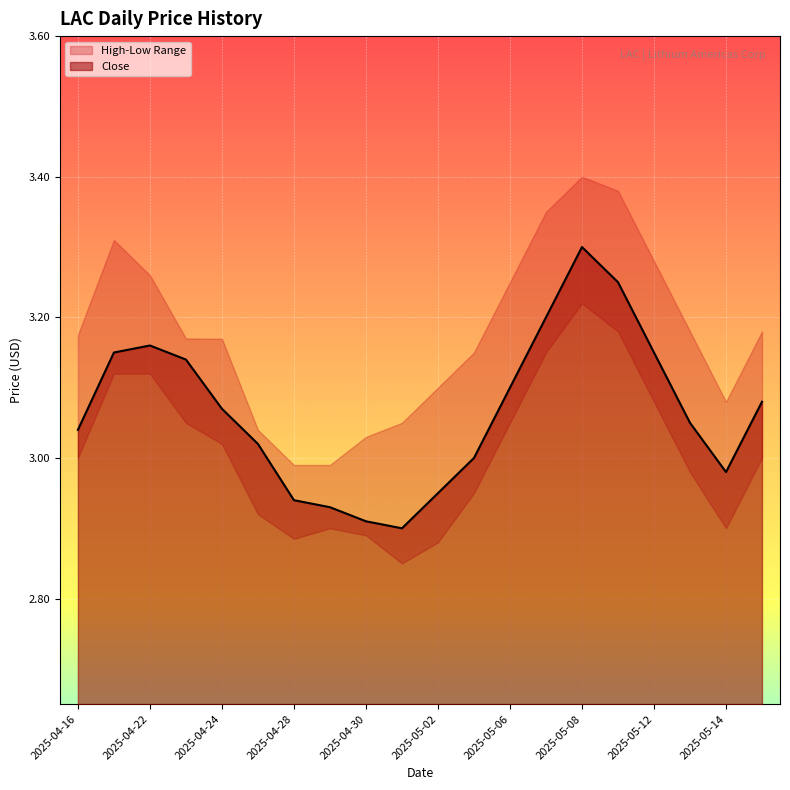

List the labels in order of value, smallest first.

2025-05-01, 2025-04-30, 2025-04-29, 2025-04-28, 2025-05-02, 2025-05-14, 2025-05-05, 2025-04-25, 2025-04-16, 2025-05-13, 2025-04-24, 2025-05-15, 2025-05-06, 2025-04-23, 2025-04-17, 2025-05-12, 2025-04-22, 2025-05-07, 2025-05-09, 2025-05-08